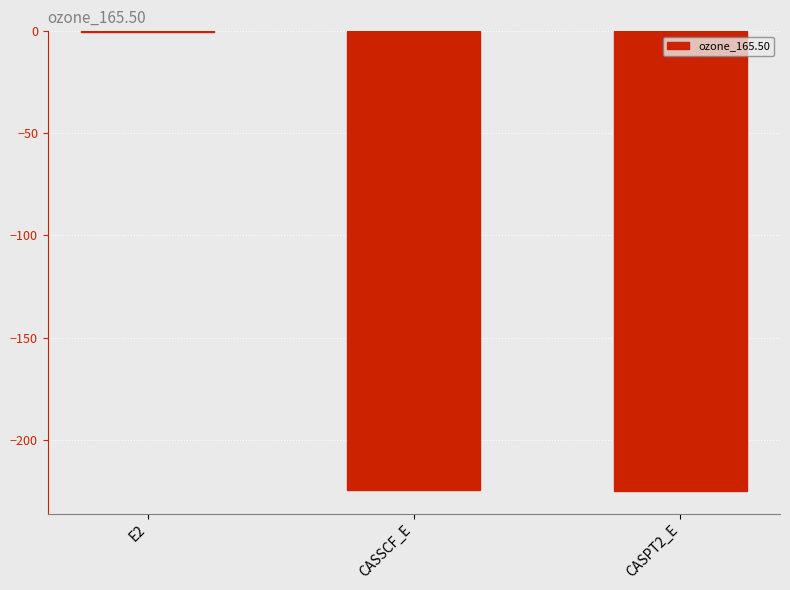

What is the approximate value at E2?

-0.5